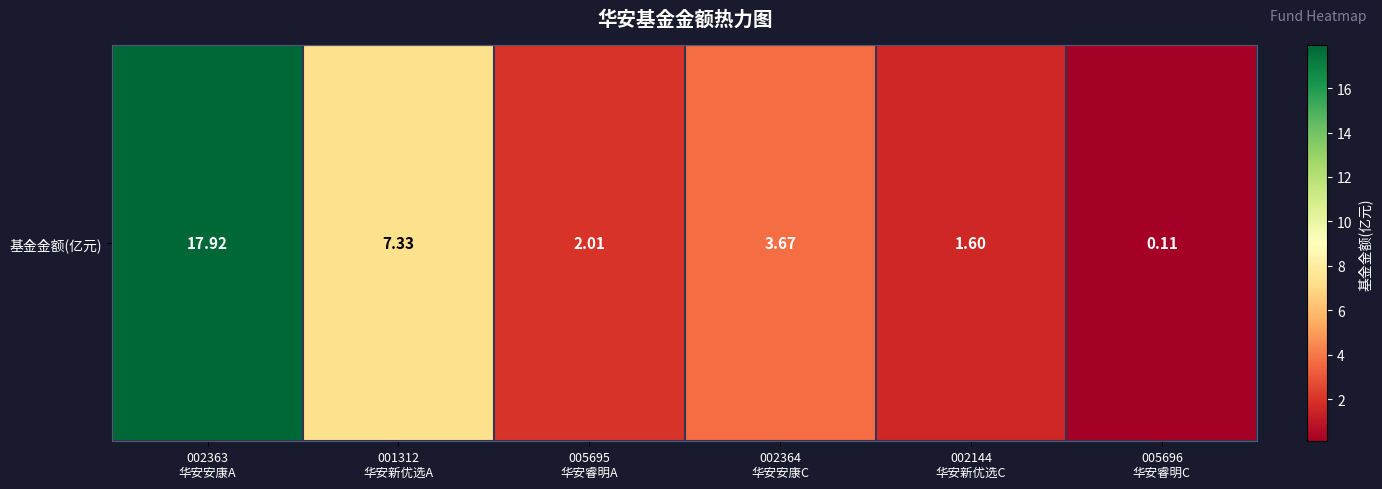

Is it true that the value at 005695
华安睿明A is 2.0?

True